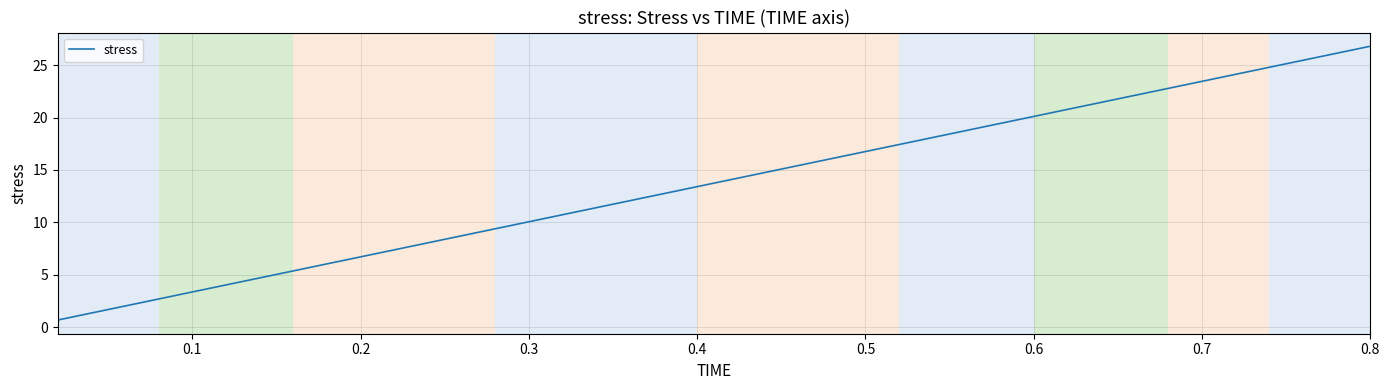

What is the maximum value shown in the chart?

26.8